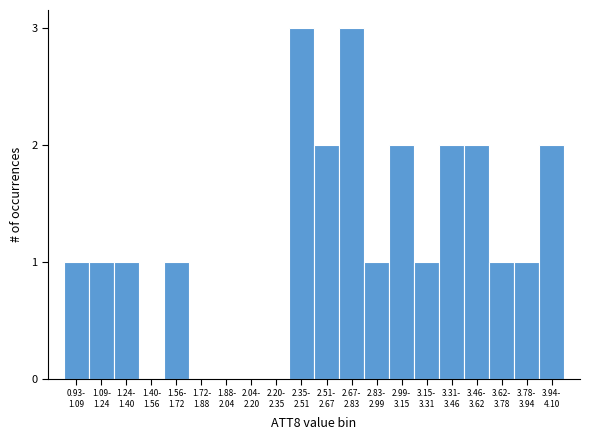

What is the maximum value shown in the chart?

3